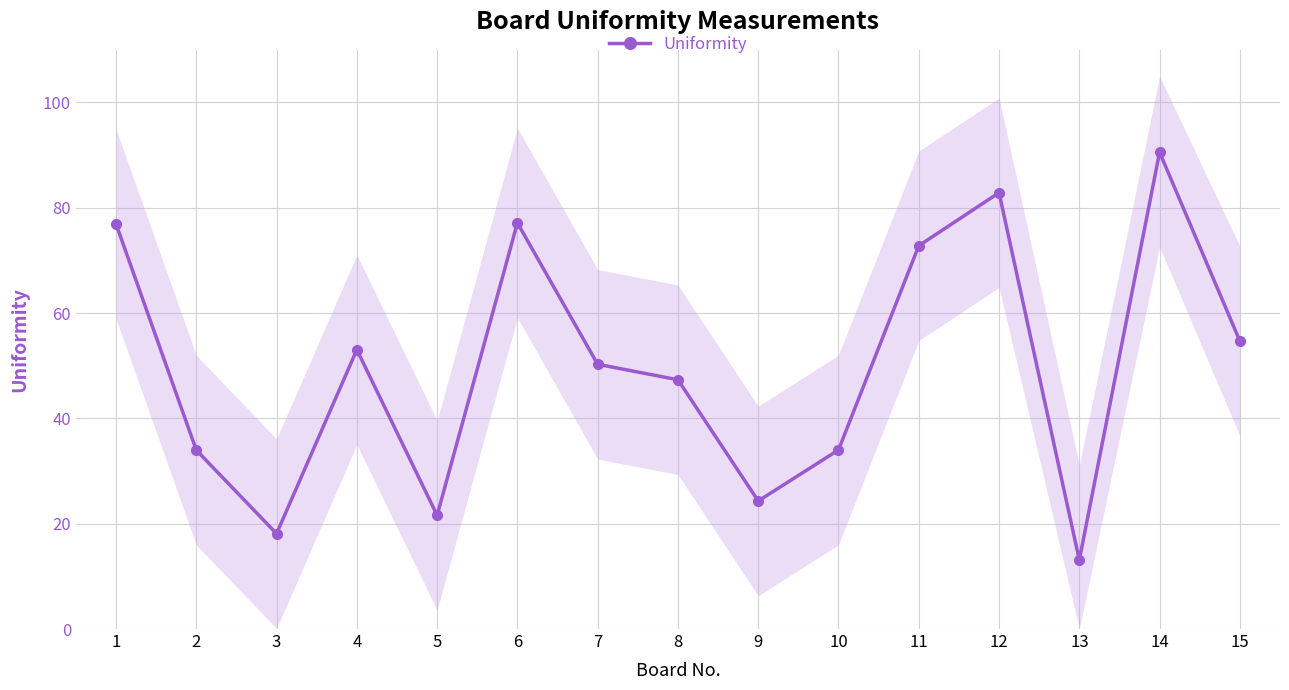

What is the change in value from 2 to 12?

+48.9